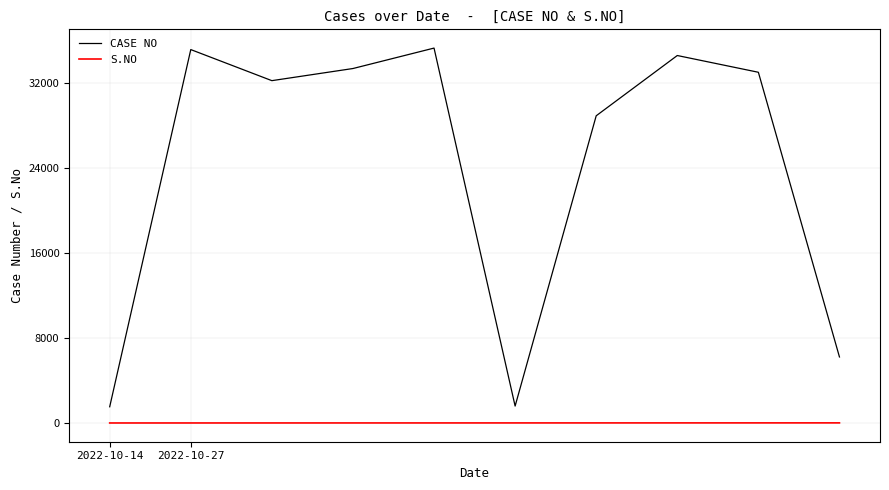

Which series has the largest total across all categories?

CASE NO